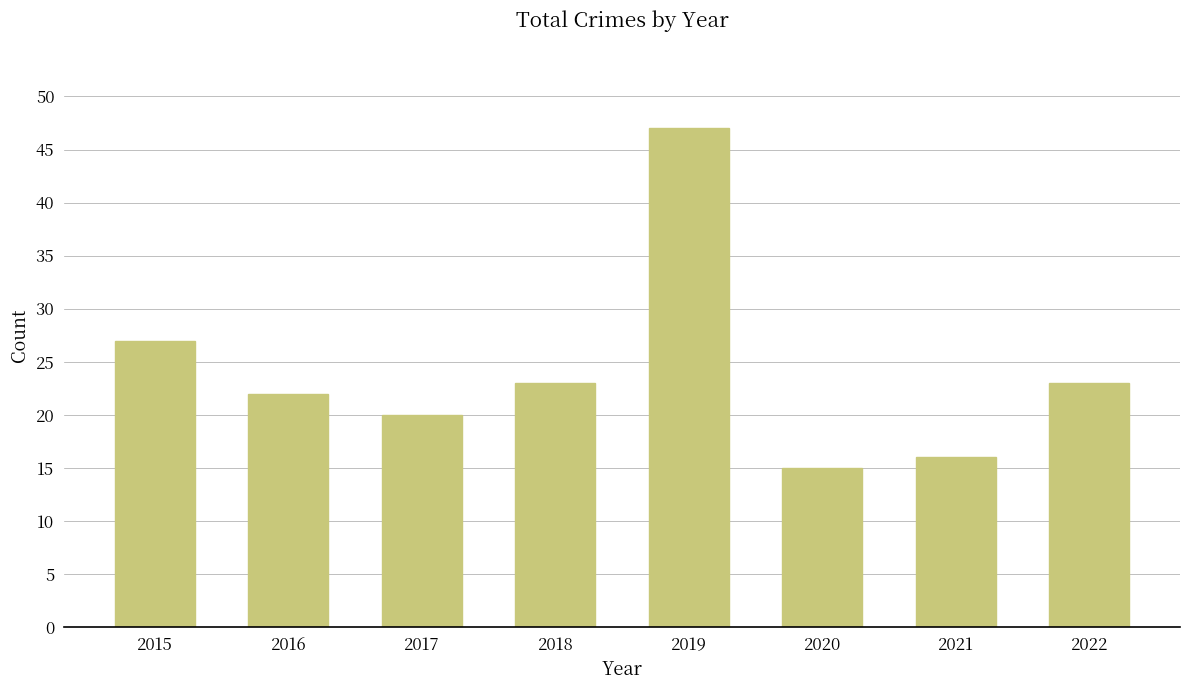

Is it true that the value at 2022 is 23?

True